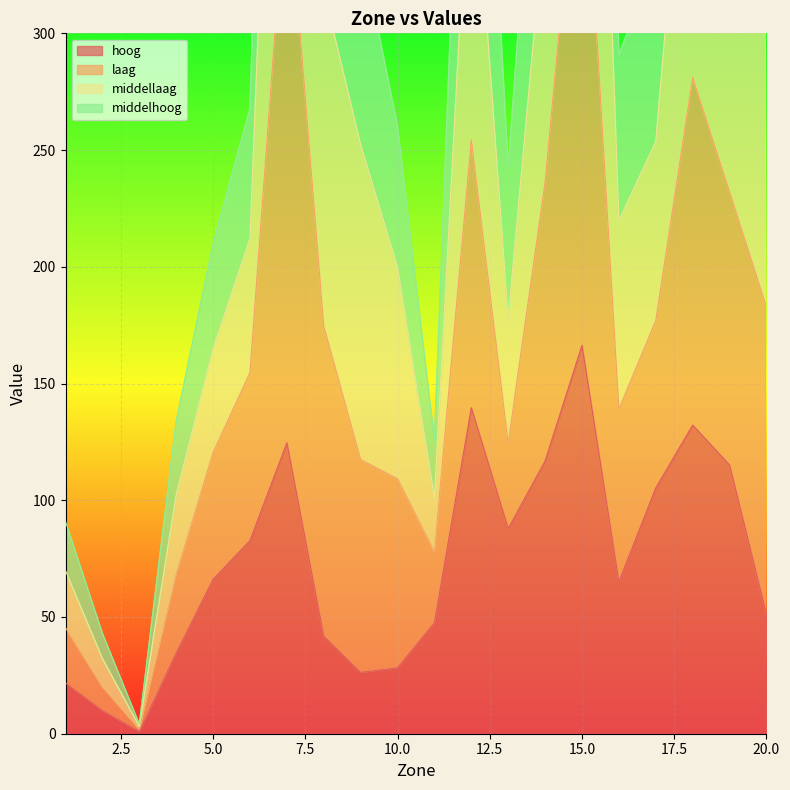

Is the value of laag at 3 greater than the value of middelhoog at 3?

No